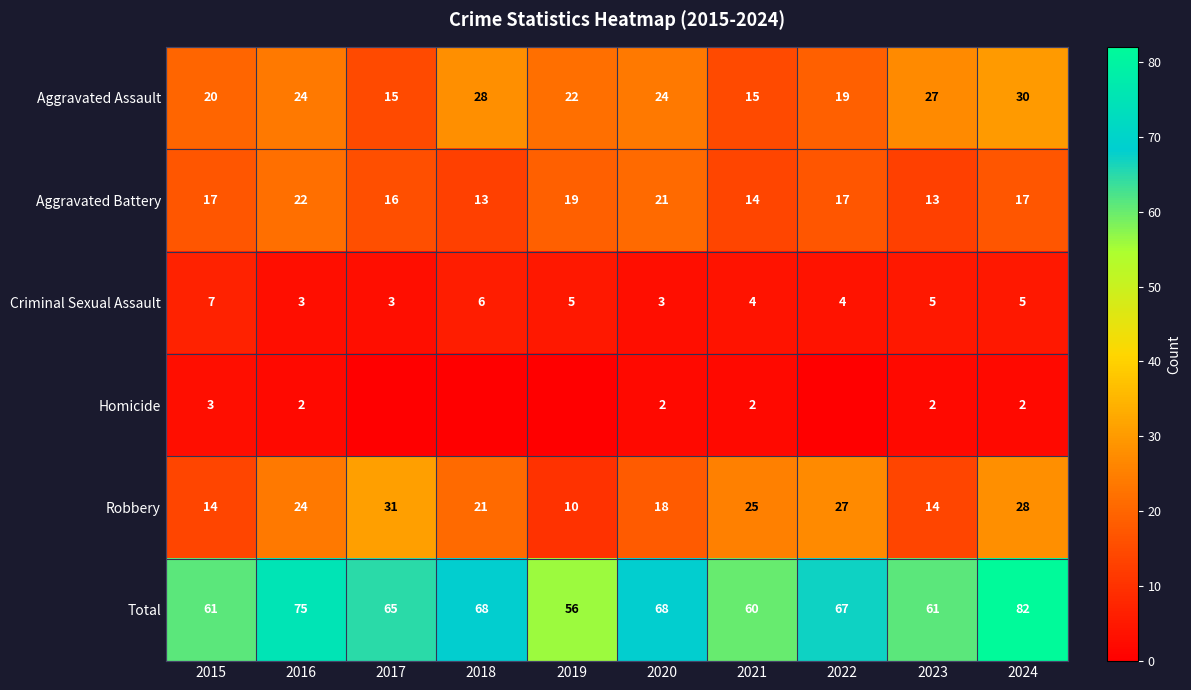

What is the minimum value for Total?

56